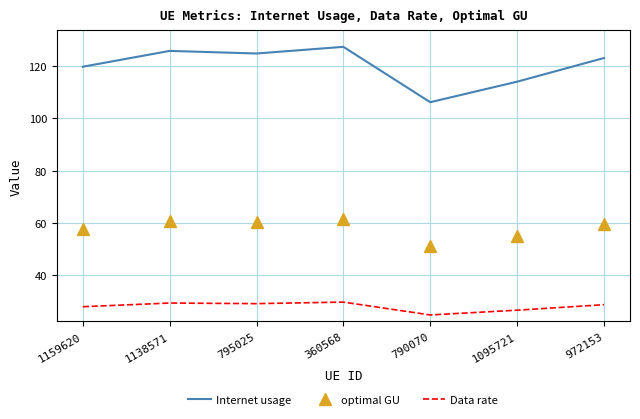

What is the difference between the second highest and minimum values in the Data rate series?

4.6